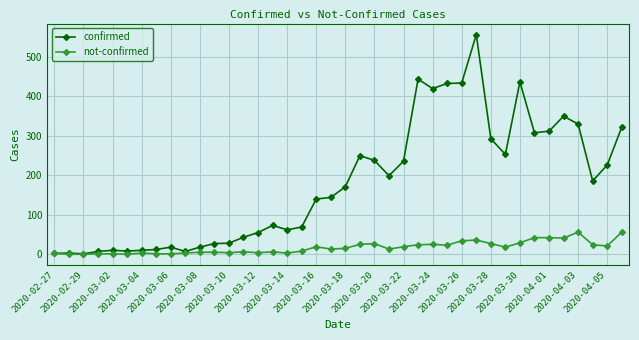

List the series in order of their overall mean, lowest first.

not-confirmed, confirmed